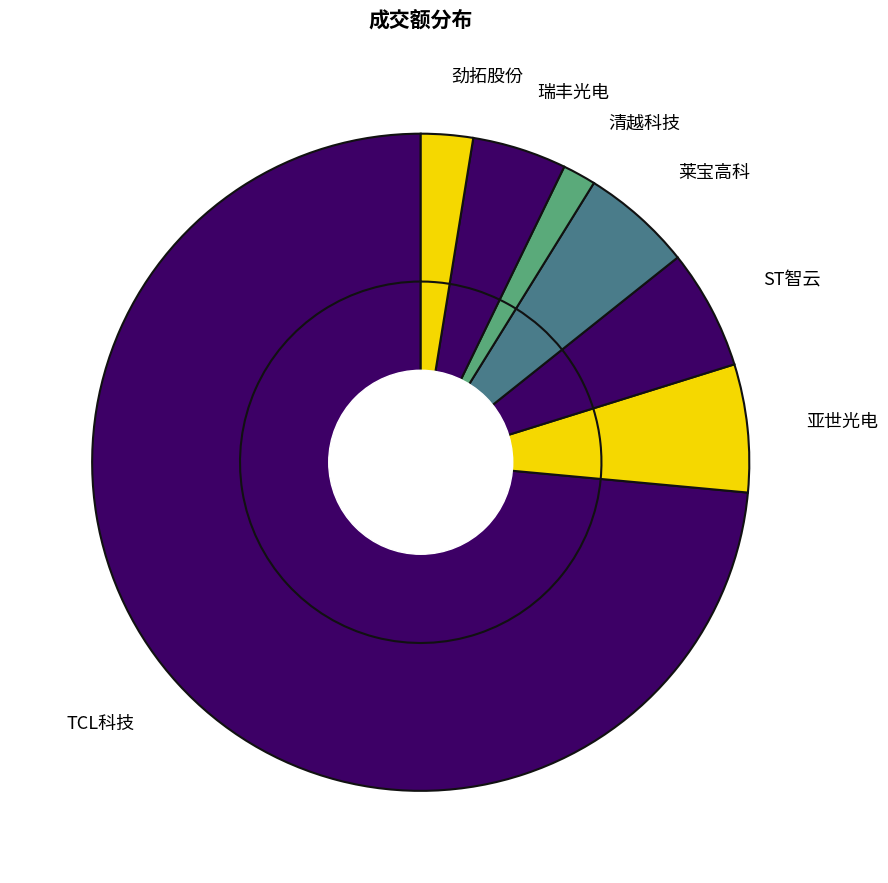

Between 清越科技 and TCL科技, which is larger?

TCL科技